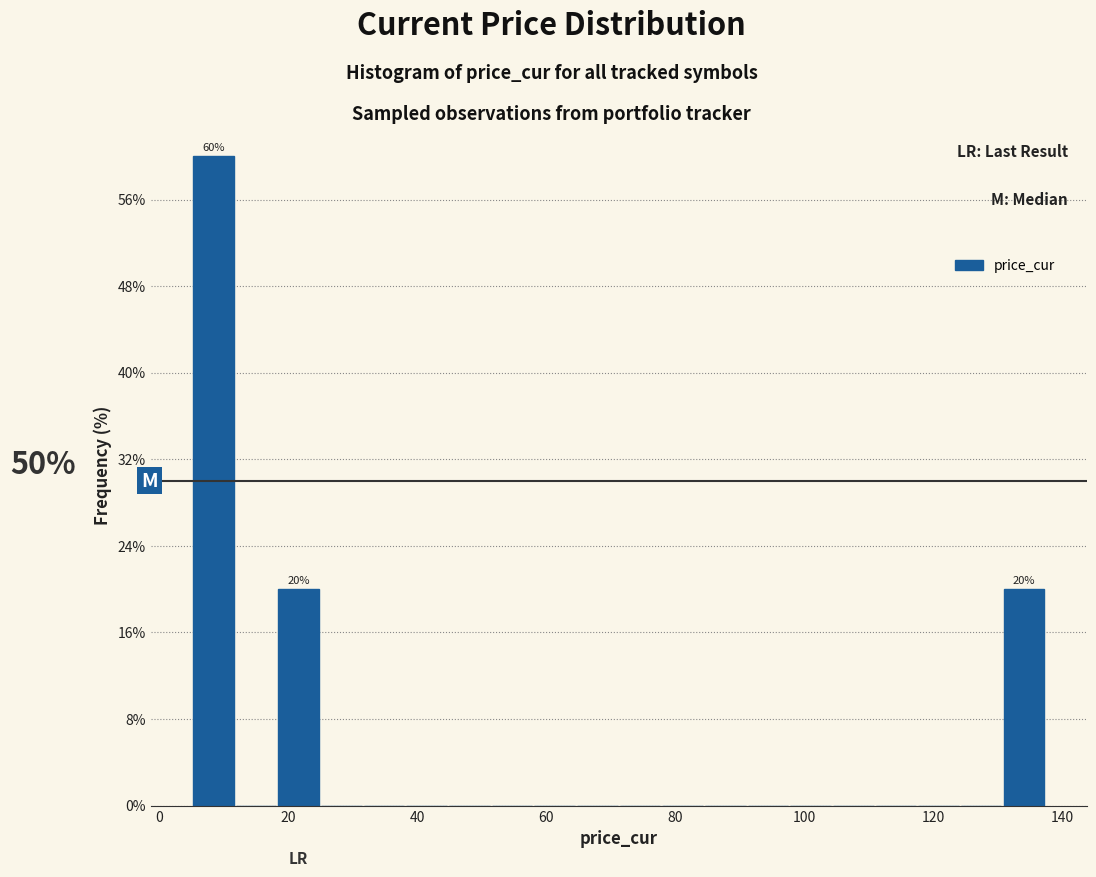

Around what value on the x-axis is the tallest bar? Give the approximate position of its centre, as read against the axis.

8